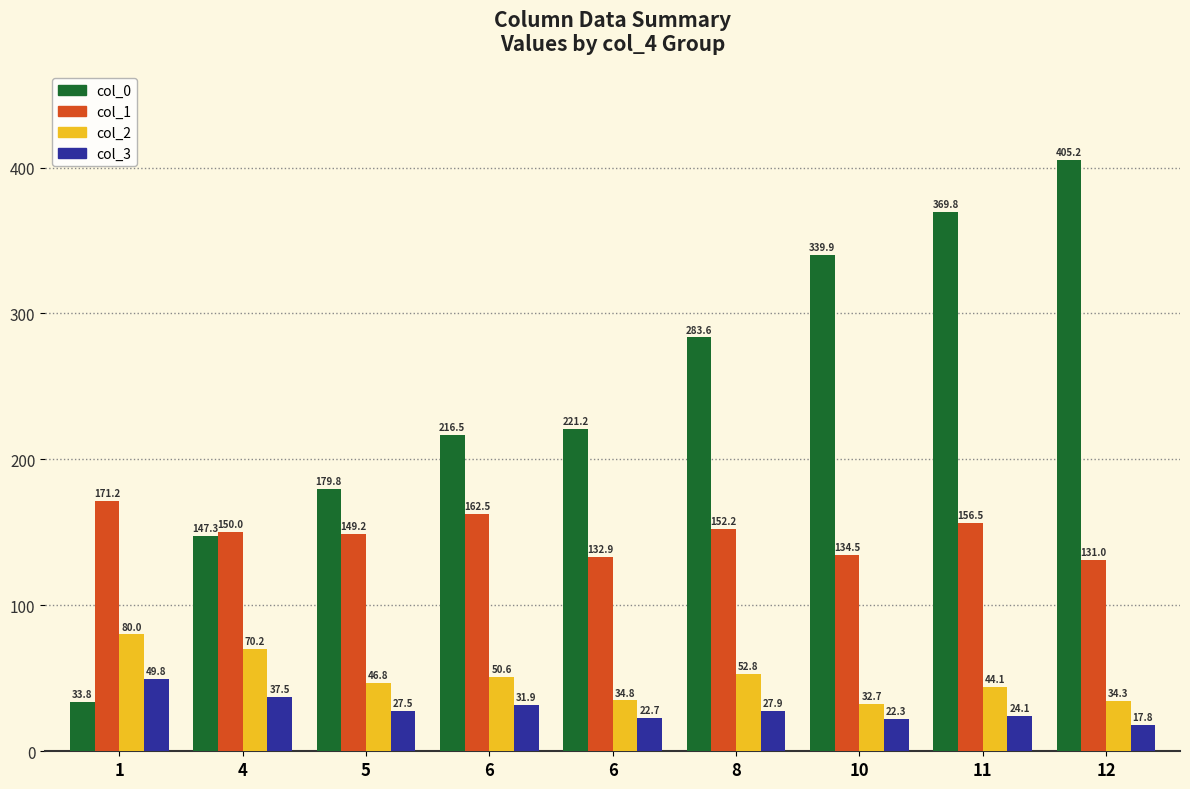

Are the bars horizontal?

No